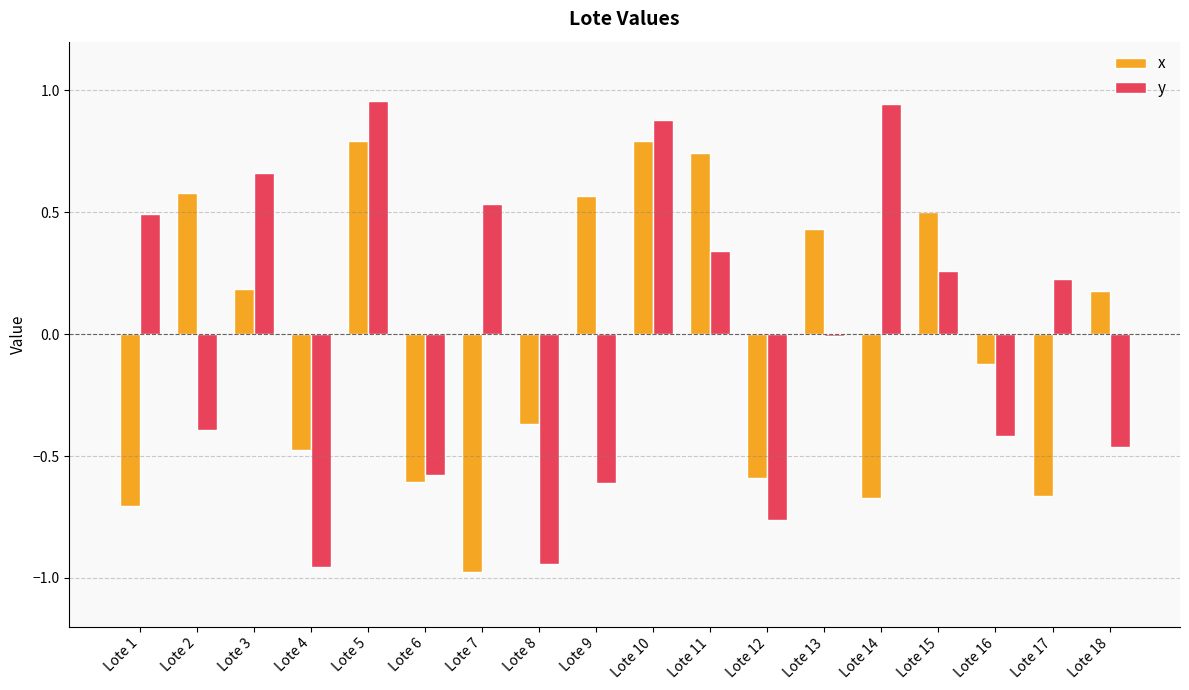

What is the sum of the x values at Lote 8 and Lote 7?

-1.3